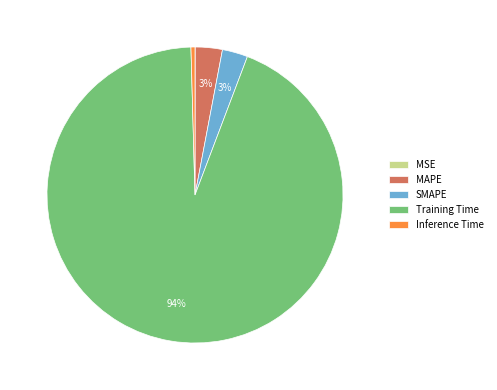

Which category accounts for the majority?

Training Time